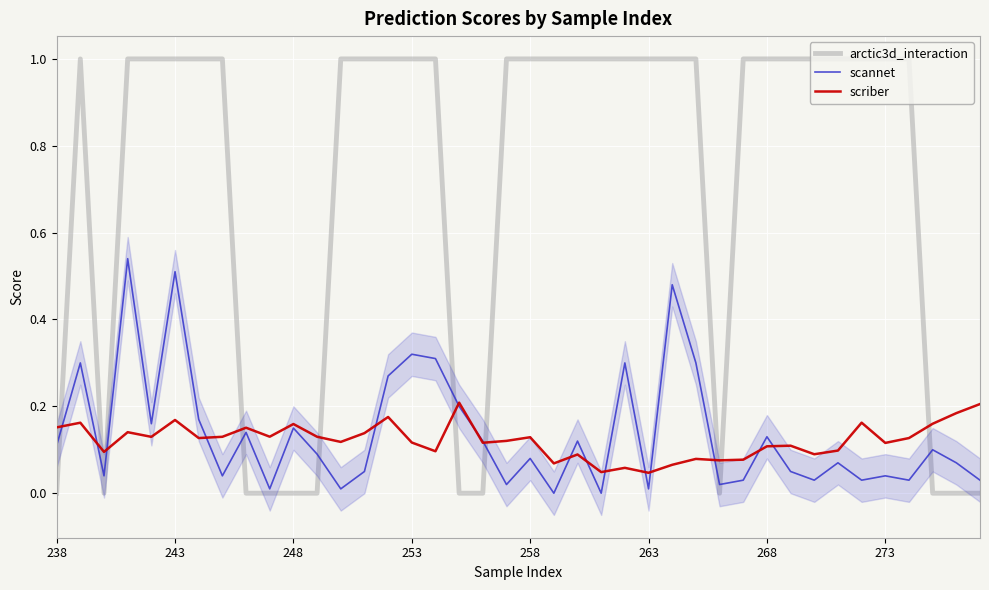

What are all the series names shown in the legend?

arctic3d_interaction, scannet, scriber